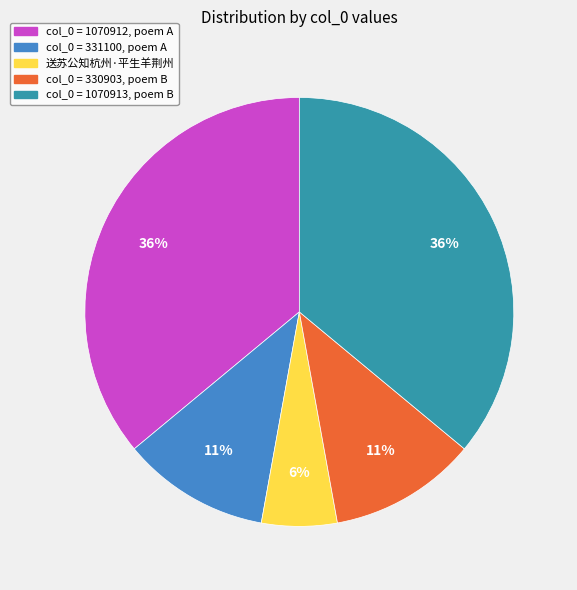

How many segments does this pie chart have?

5